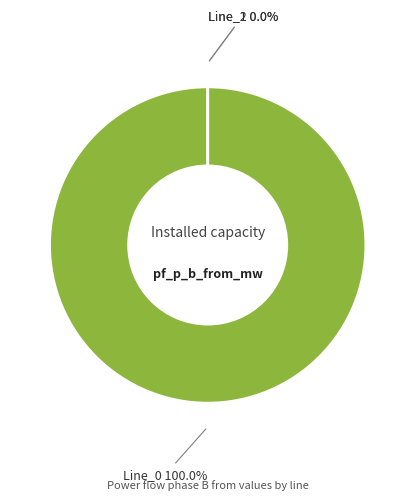

To the nearest percent, what is the average slice percentage?

33%